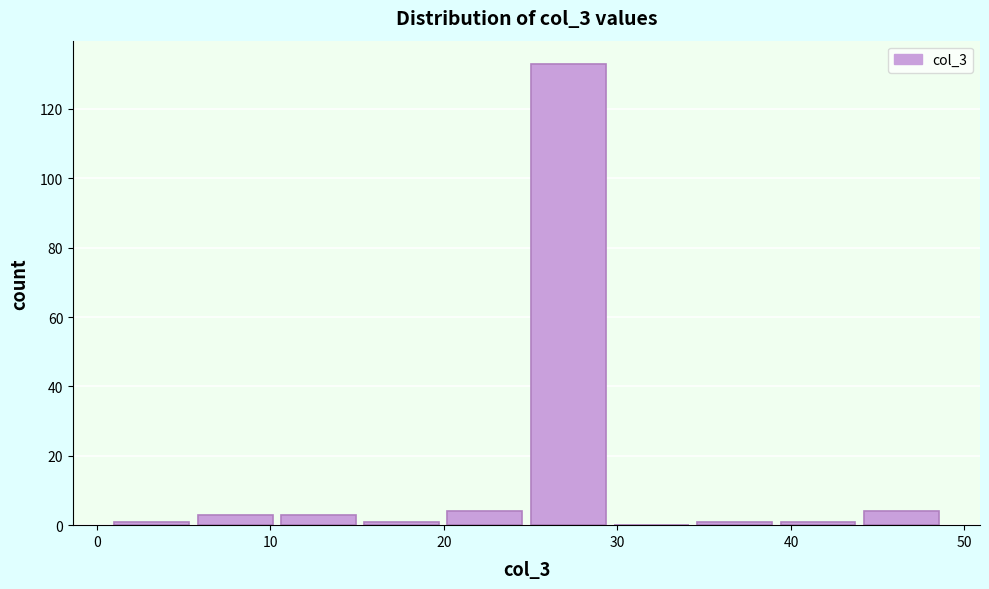

How tall is the bar that spans 25.0 to 29.8 on the x-axis? Neither the bar edges nor the heights are printed on the chart, so give them approximately, as read against the axes.

134